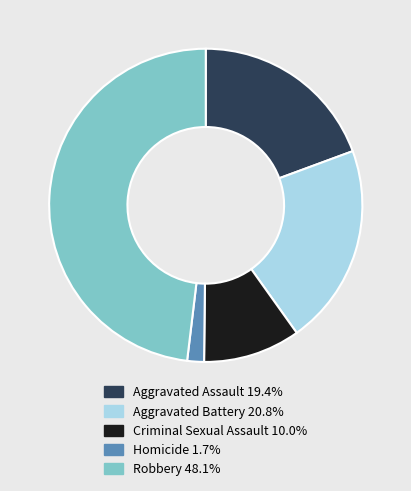

Which category has the biggest portion of the pie?

Robbery